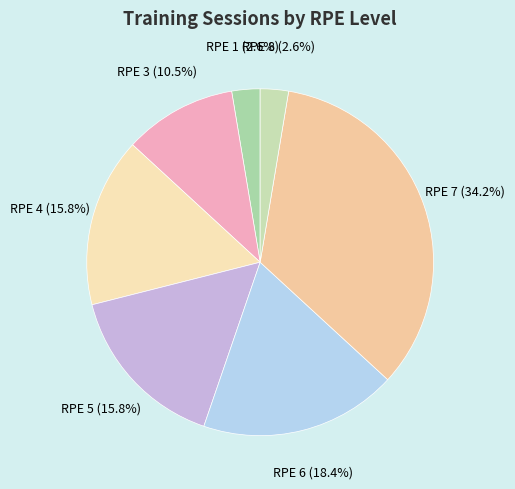

True or false: RPE 1 accounts for 14% of the total.

False